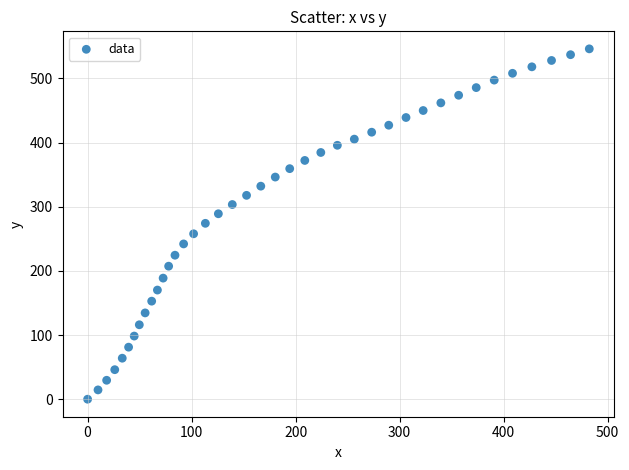

What is the range of X values (max minus min)?

482.3